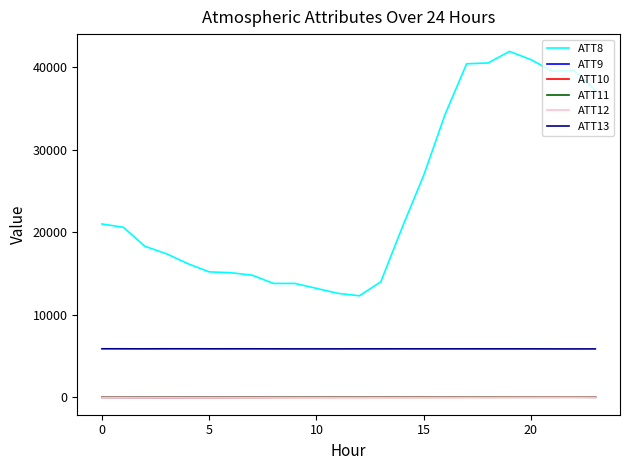

True or false: ATT9 and ATT13 cross at least once.

False